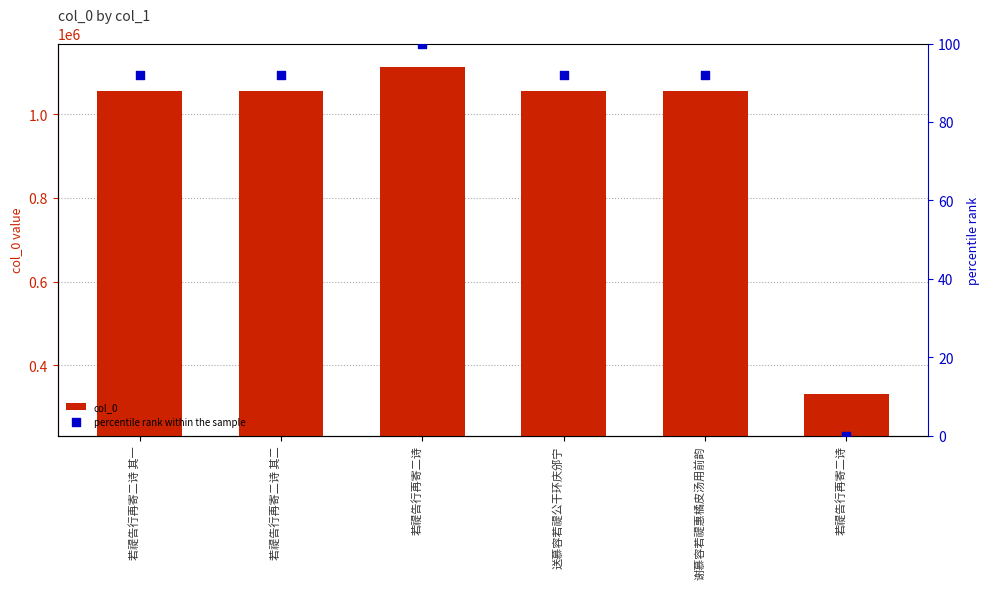

Which series reaches the minimum Y coordinate?

percentile rank within the sample